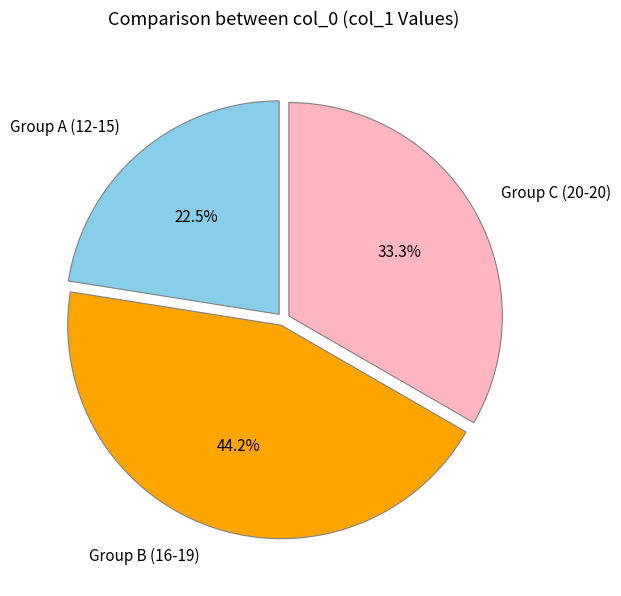

How many segments does this pie chart have?

3